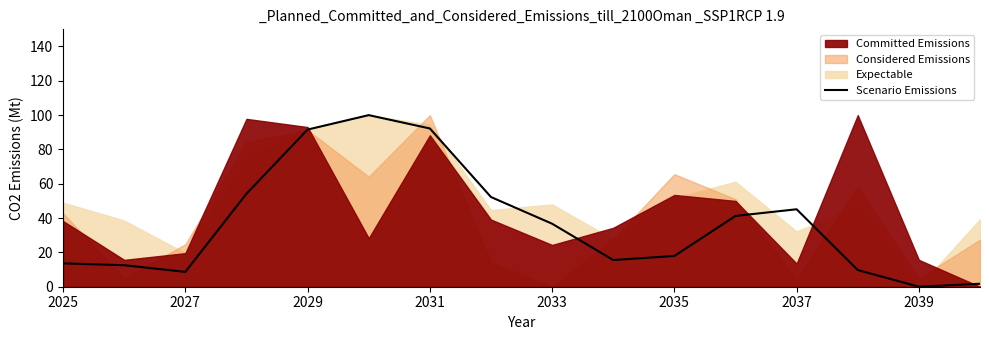

How many lines are shown in the chart?

1